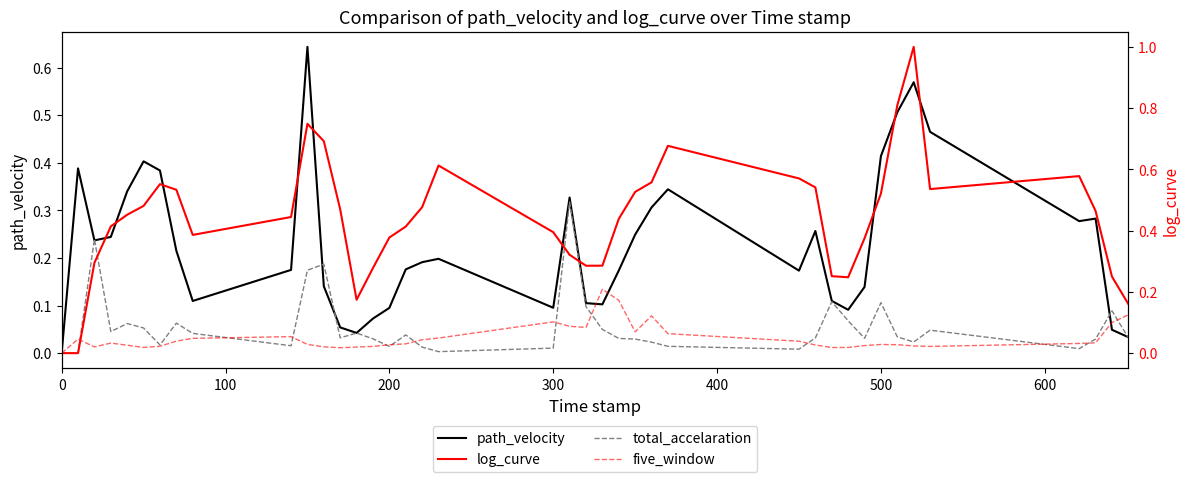

Reading right to left, what are all the values shown in this chart?

path_velocity: 0.0	0.0	0.3	0.3	0.5	0.6	0.5	0.4	0.1	0.1	0.1	0.3	0.2	0.3	0.3	0.2	0.2	0.1	0.1	0.3	0.1	0.2	0.2	0.2	0.1	0.1	0.0	0.1	0.1	0.6	0.2	0.1	0.2	0.4	0.4	0.3	0.2	0.2	0.4	0.0
total_accelaration: 0.0	0.1	0.0	0.0	0.0	0.0	0.0	0.1	0.0	0.1	0.1	0.0	0.0	0.0	0.0	0.0	0.0	0.0	0.1	0.3	0.0	0.0	0.0	0.0	0.0	0.0	0.0	0.0	0.2	0.2	0.0	0.0	0.1	0.0	0.1	0.1	0.0	0.2	0.0	0.0
log_curve: 0.2	0.2	0.5	0.6	0.5	1.0	0.8	0.5	0.4	0.2	0.3	0.5	0.6	0.7	0.6	0.5	0.4	0.3	0.3	0.3	0.4	0.6	0.5	0.4	0.4	0.3	0.2	0.5	0.7	0.7	0.4	0.4	0.5	0.6	0.5	0.5	0.4	0.3	0.0	0.0
five_window: 0.1	0.1	0.0	0.0	0.0	0.0	0.0	0.0	0.0	0.0	0.0	0.0	0.0	0.1	0.1	0.1	0.2	0.2	0.1	0.1	0.1	0.0	0.0	0.0	0.0	0.0	0.0	0.0	0.0	0.0	0.1	0.0	0.0	0.0	0.0	0.0	0.0	0.0	0.0	0.0